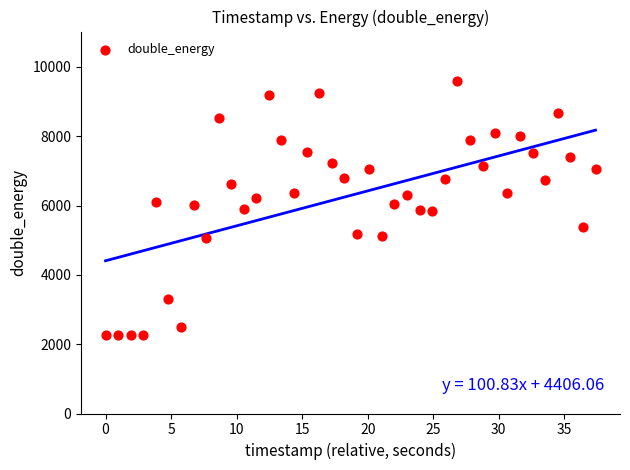

What is the range of Y values (max minus min)?

7327